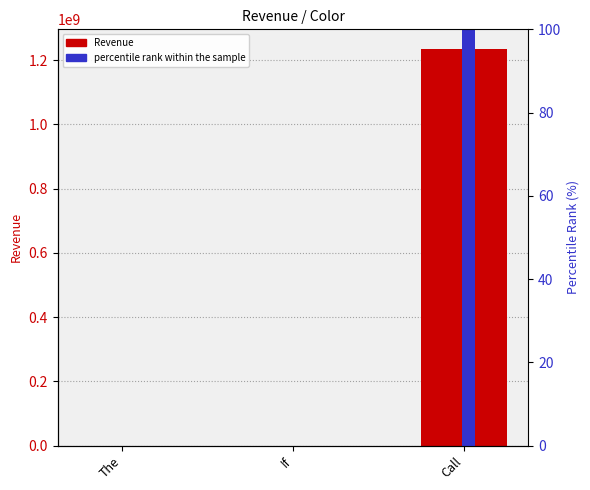

What are all the series names shown in the legend?

Revenue, percentile rank within the sample